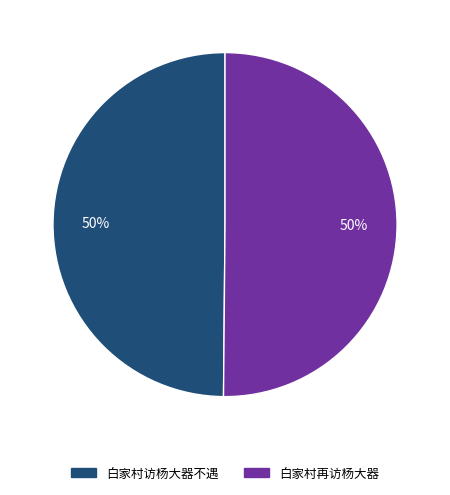

To the nearest percent, what percentage of the pie is 白家村访杨大器不遇?

50%